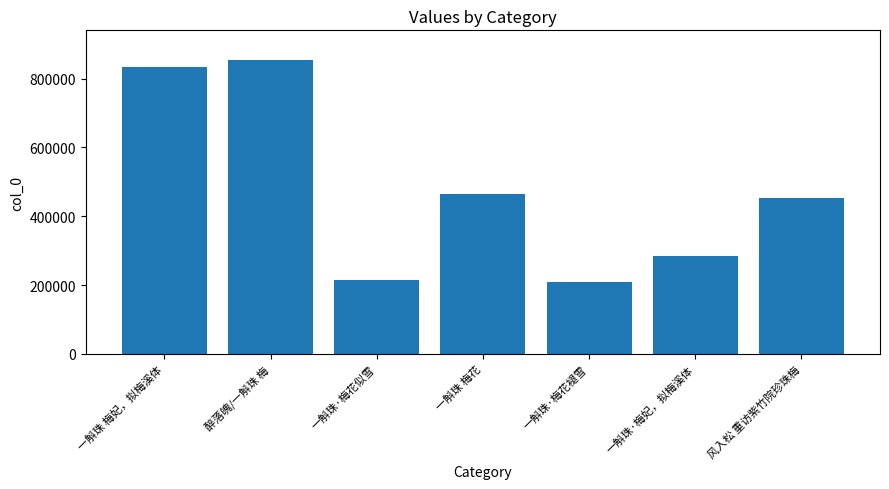

What is the average value?

473686